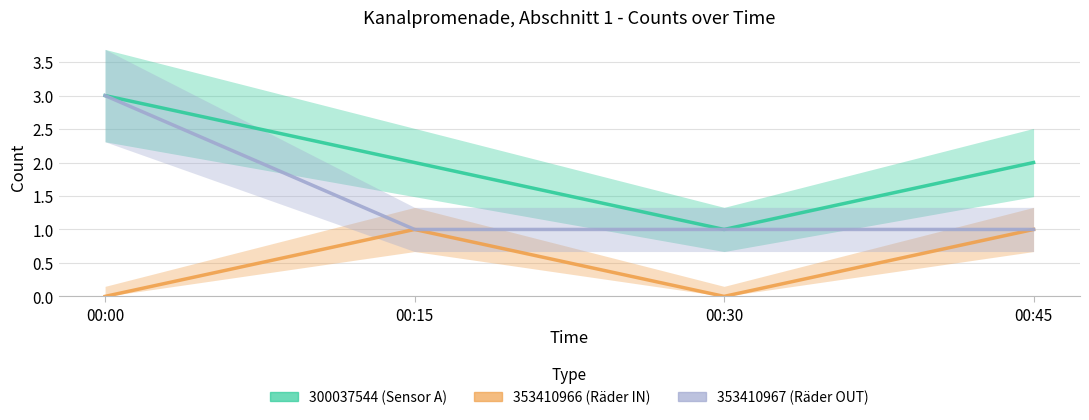

What is the maximum value for 353410967?

3